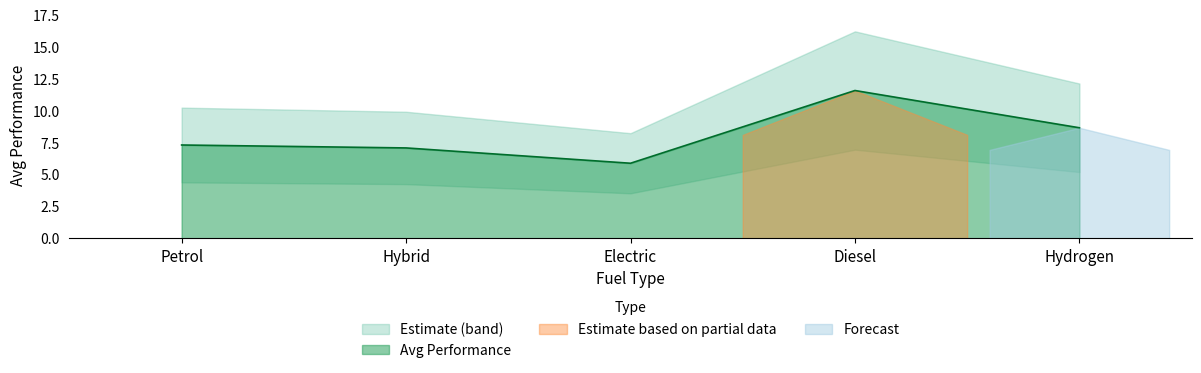

True or false: the data shows 8.7 at Hydrogen.

True